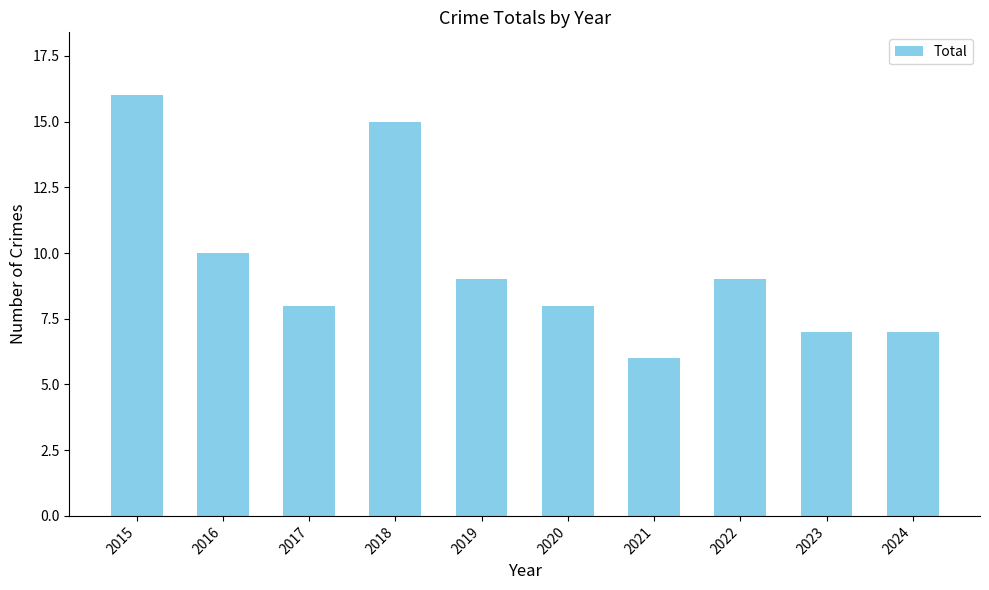

Reading left to right, list all the values displayed in this chart.

2015=16	2016=10	2017=8	2018=15	2019=9	2020=8	2021=6	2022=9	2023=7	2024=7